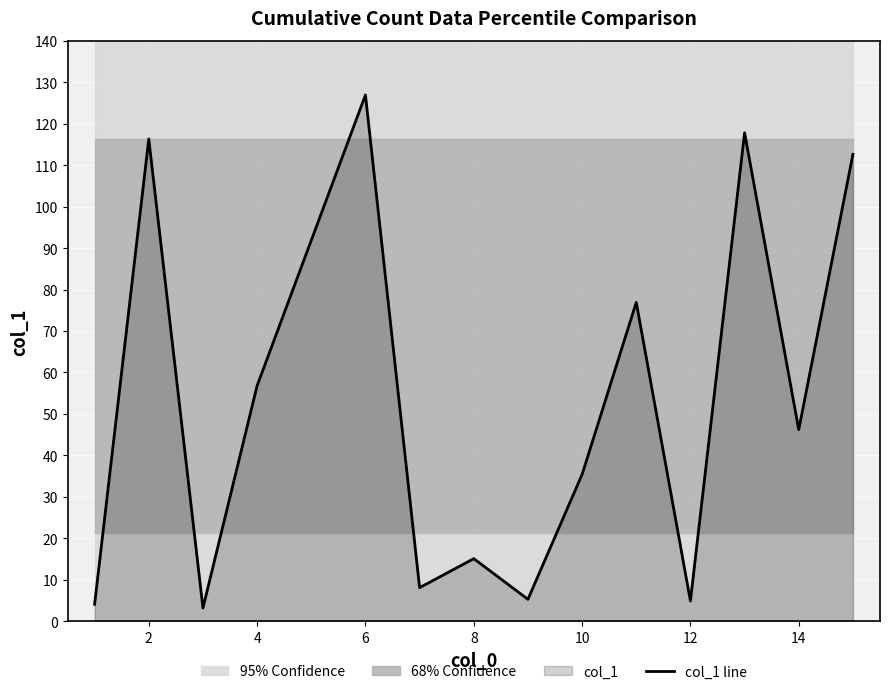

Which category has the highest value in the col_1 line series?

6